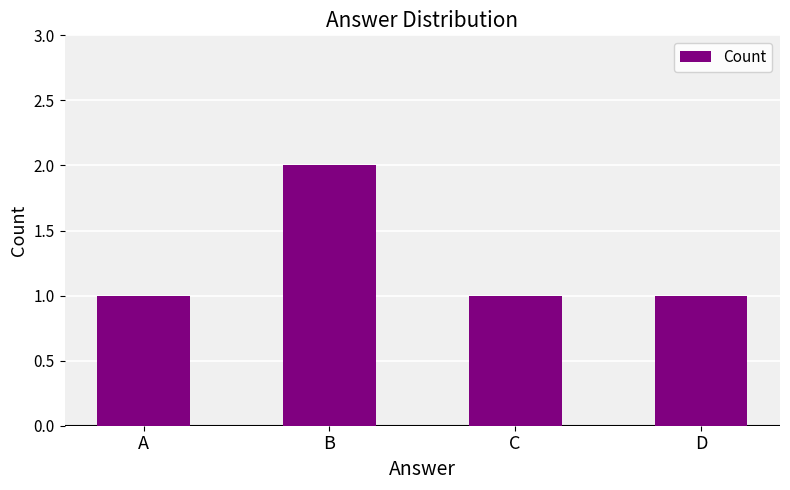

What is the minimum value shown in the chart?

1